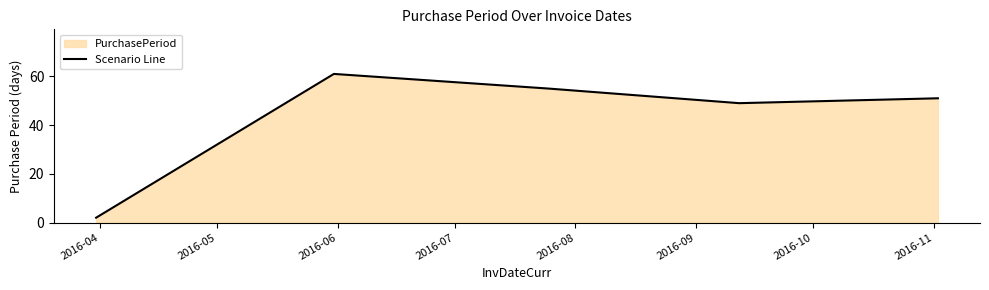

What is the greatest value displayed?

61